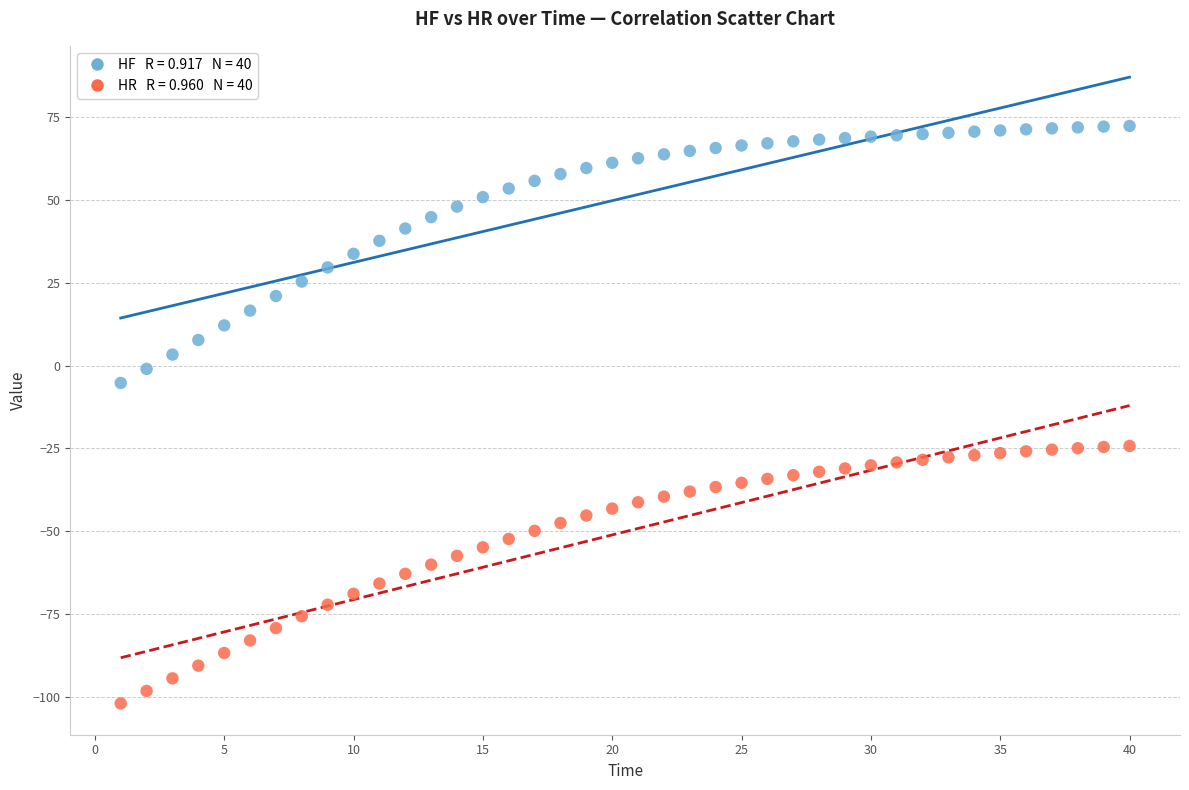

Across all data points, what is the range of X values (max minus min)?

39.0